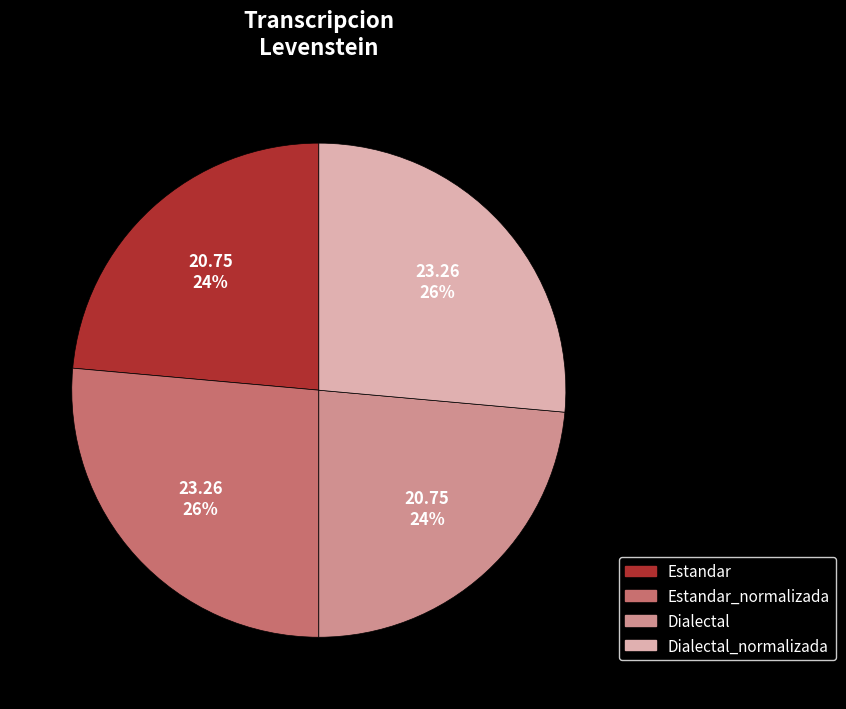

To the nearest percent, what is the combined percentage of Dialectal and Estandar_normalizada?

50%